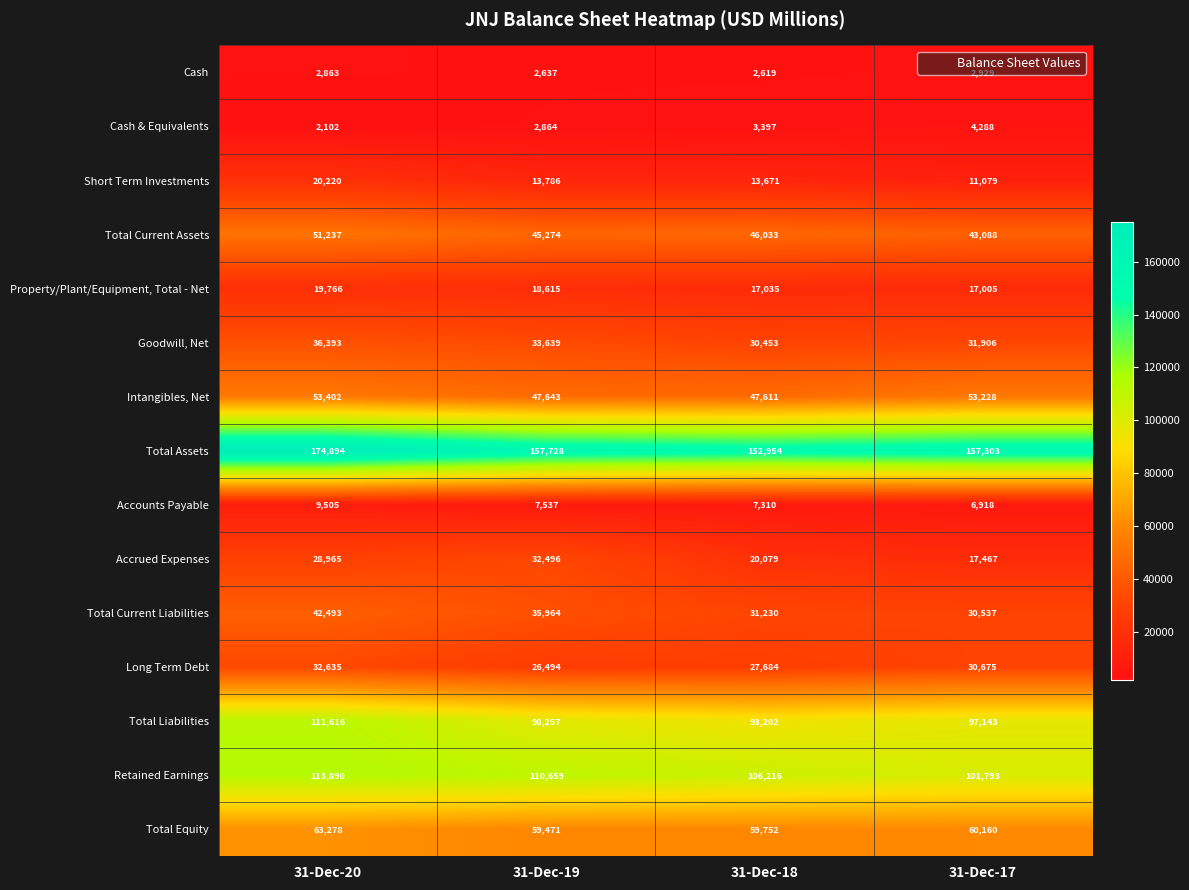

The Accrued Expenses series shows 42222 at 31-Dec-20. True or false?

False